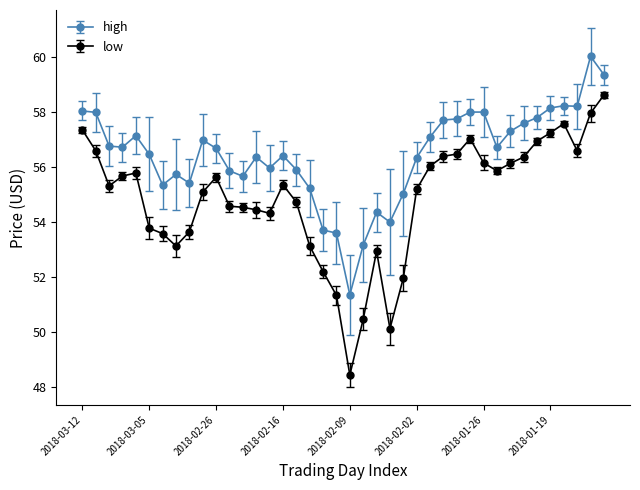

List the series in order of their overall mean, lowest first.

low, high